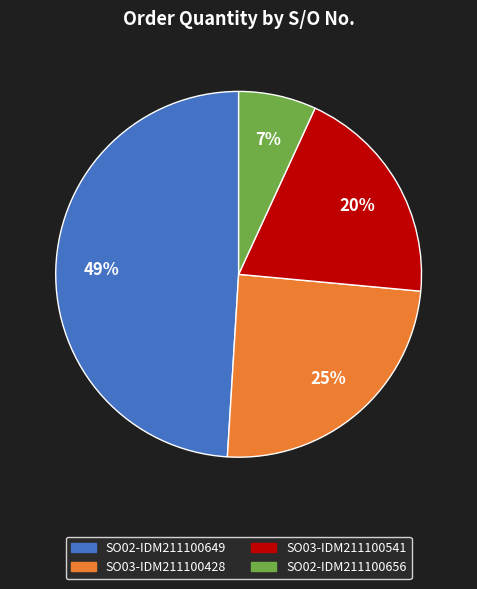

True or false: SO02-IDM211100656 accounts for 7% of the total.

True